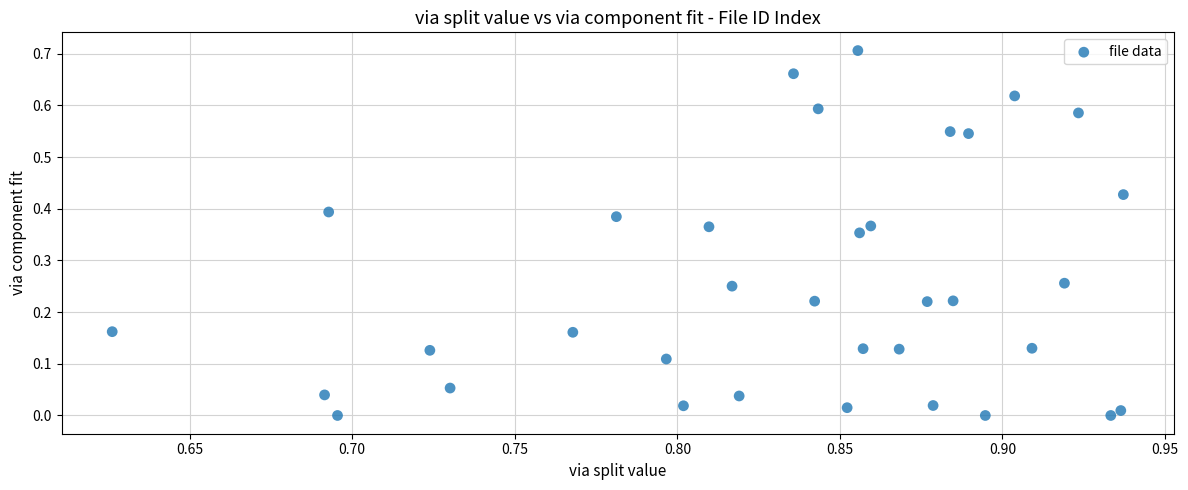

How many points are shown in the scatter plot?

35